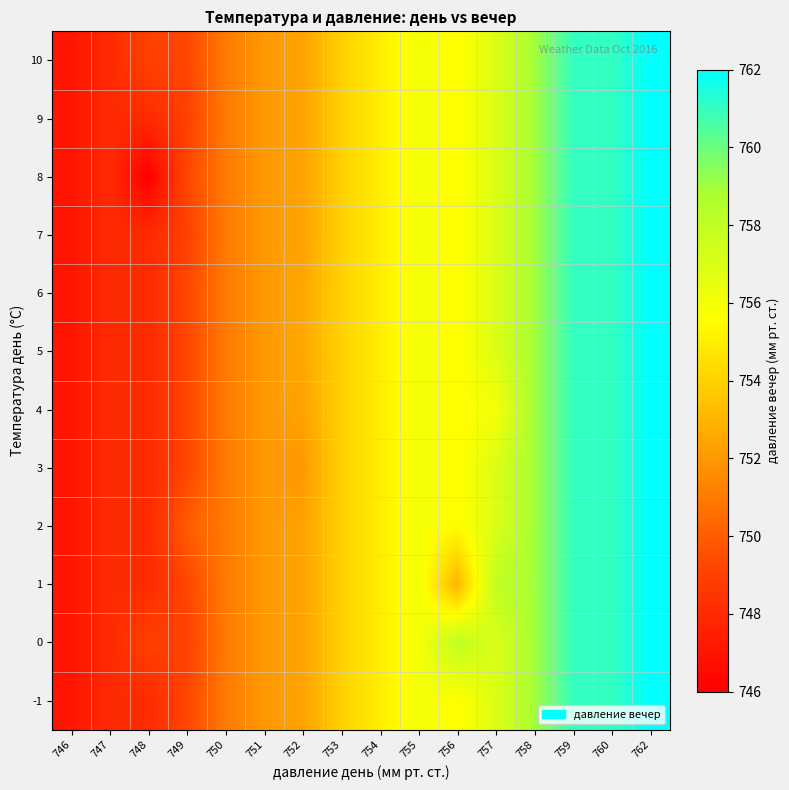

What is the maximum value shown in the chart?

762.0